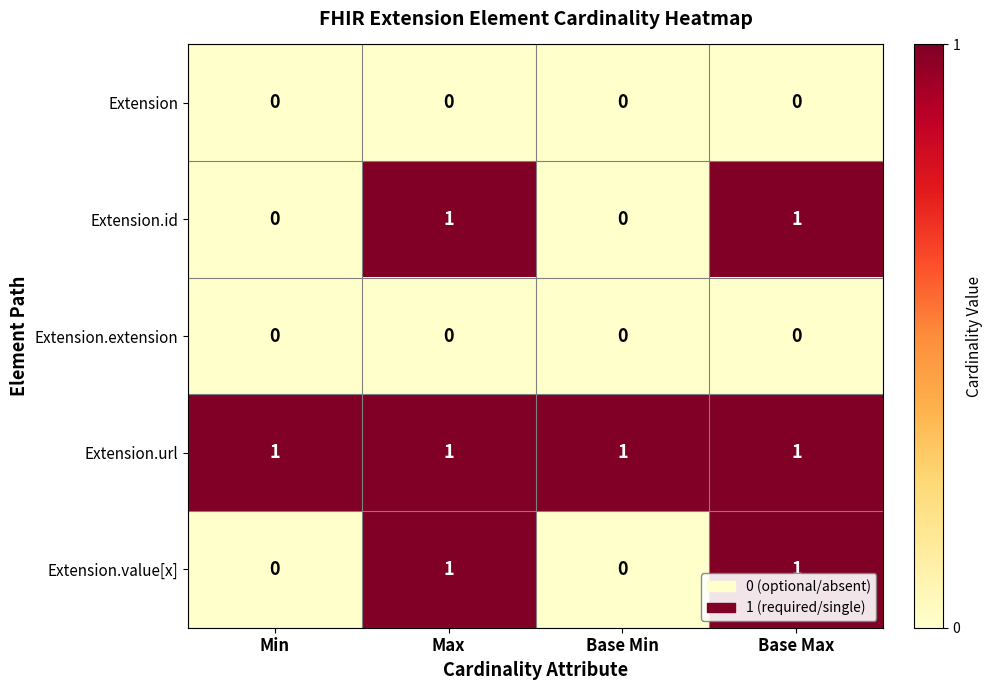

At how many categories does at least one series exceed 0?

4